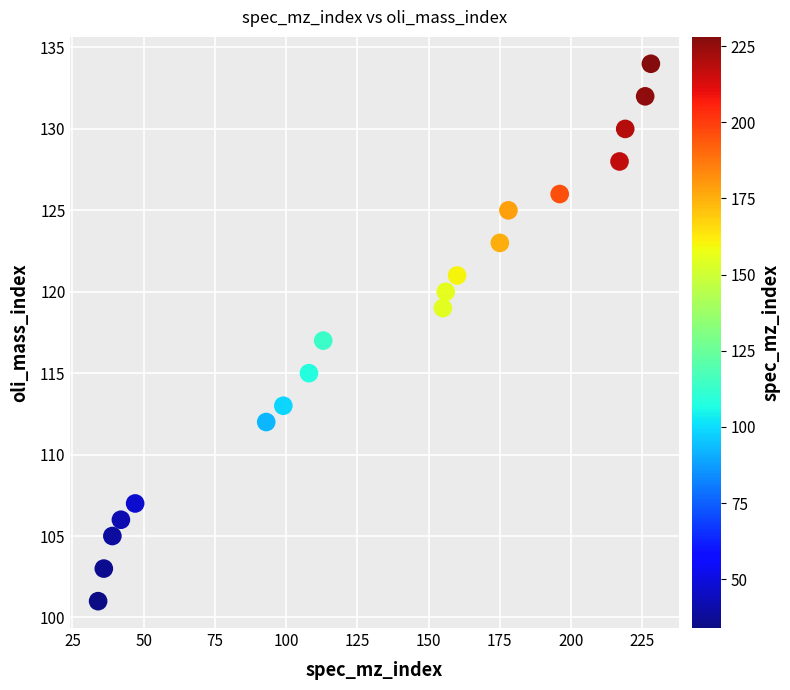

What is the range of Y values (max minus min)?

33